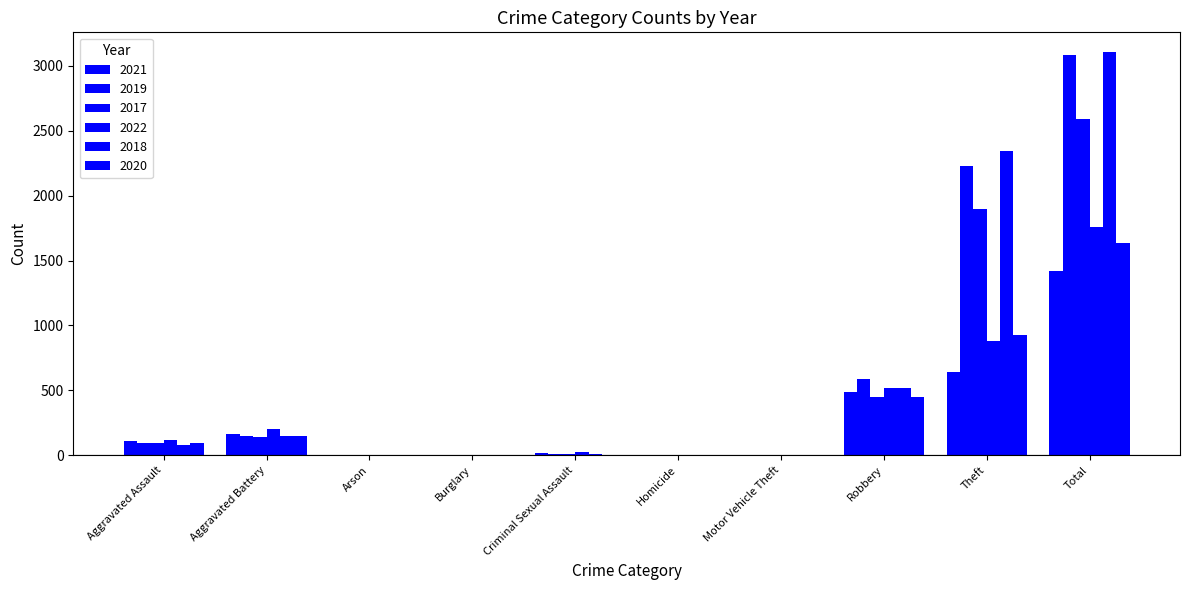

Does the chart contain stacked bars?

No